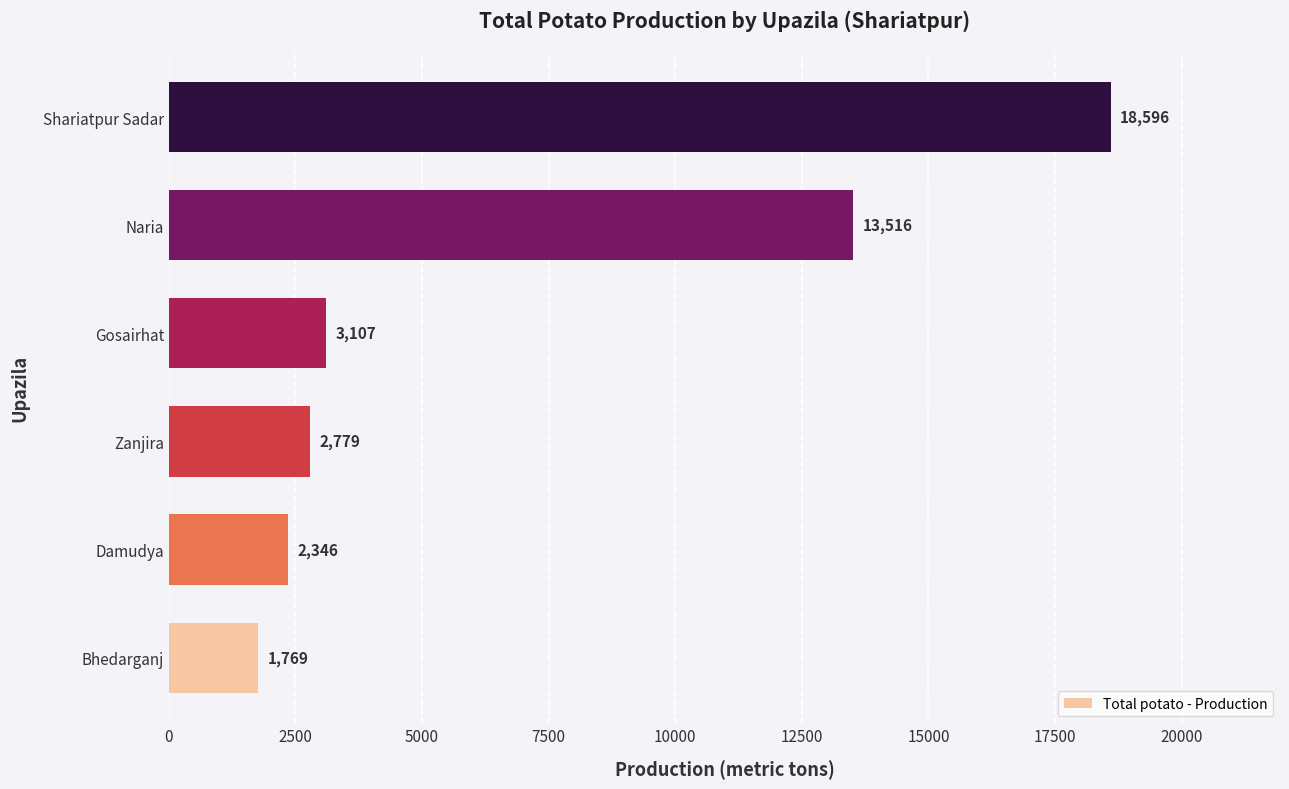

Read the value at Bhedarganj, to the nearest 10.

1770